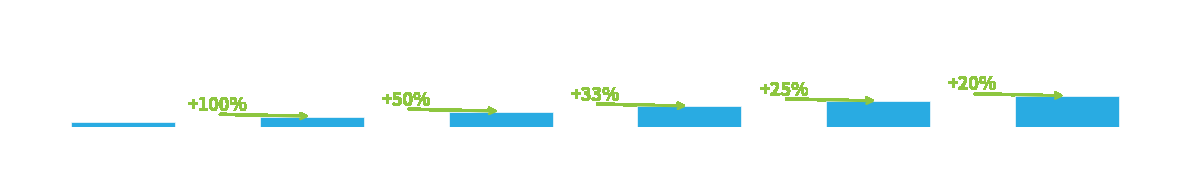

What is the value of the 3rd bar from the left?

3